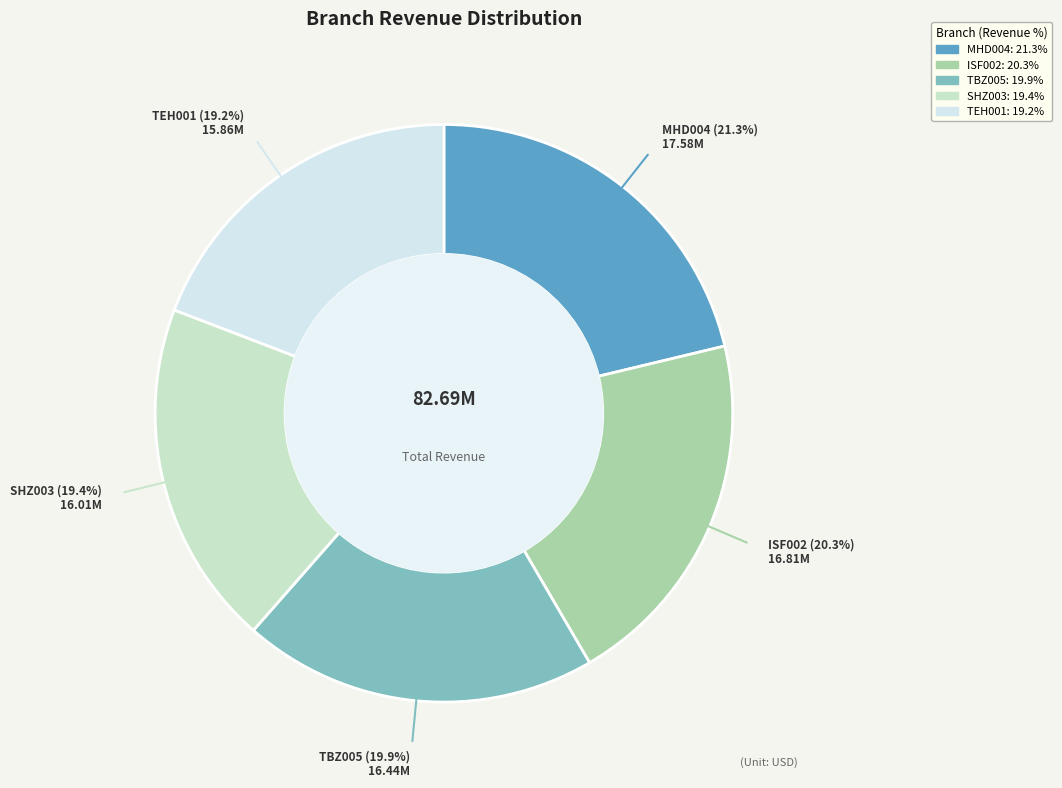

Approximately how many times larger is the value at SHZ003 compared to TBZ005?

1.0